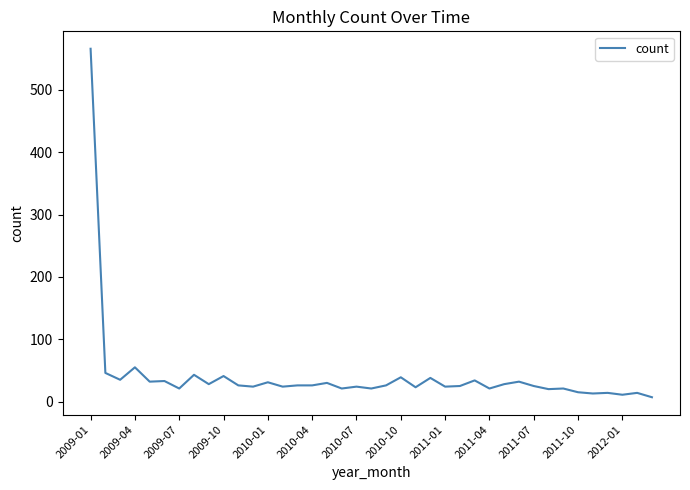

What is the difference between the maximum and minimum values?

559